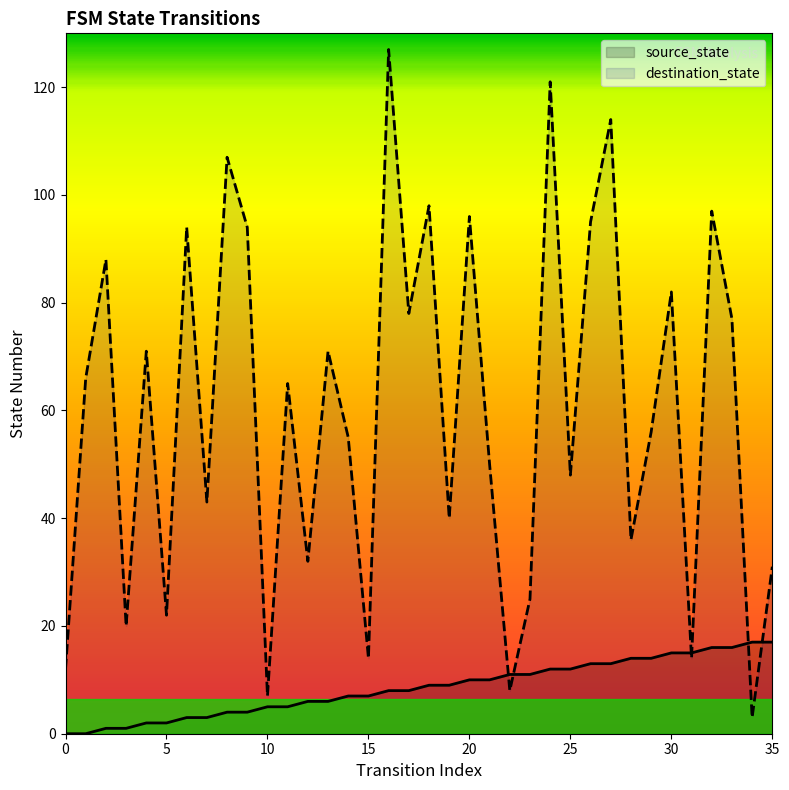

At which category is the sum across all series the highest?

16